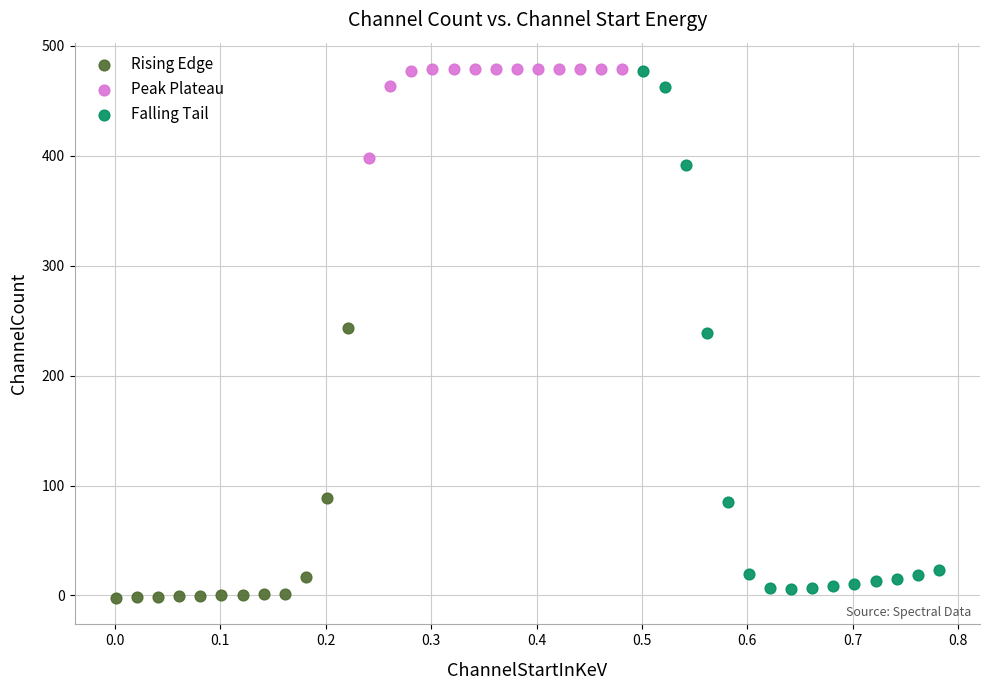

Which series has the widest spread of Y values?

Falling Tail